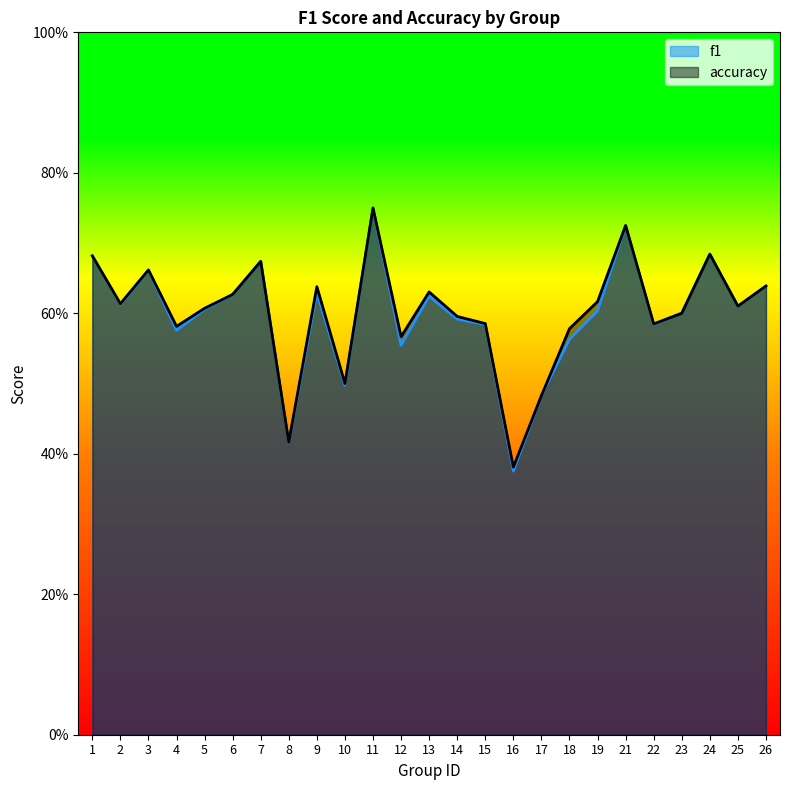

What is the maximum value shown in the chart?

0.8